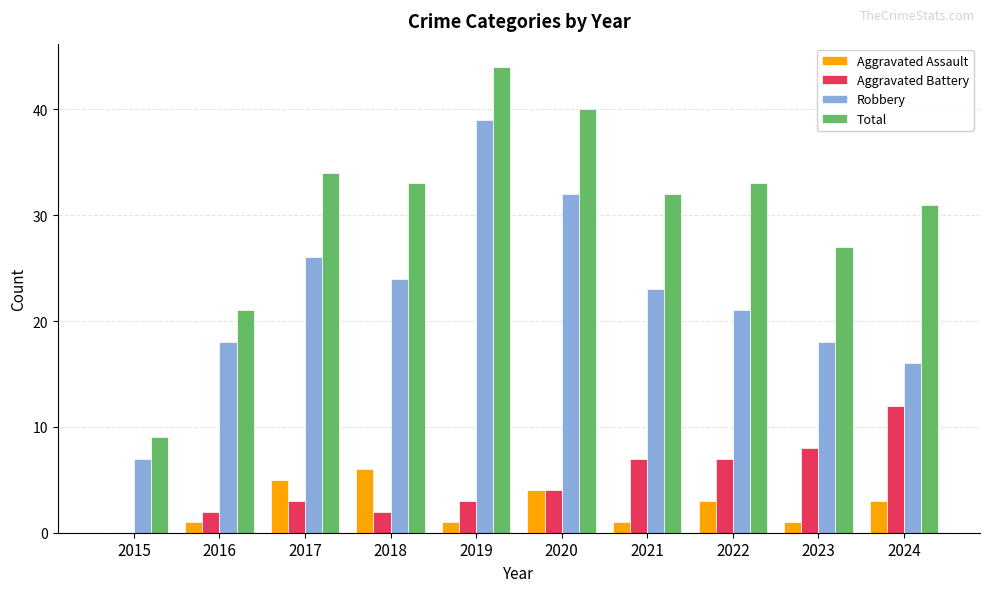

What is the spread (max minus min) of values at 2019?

43